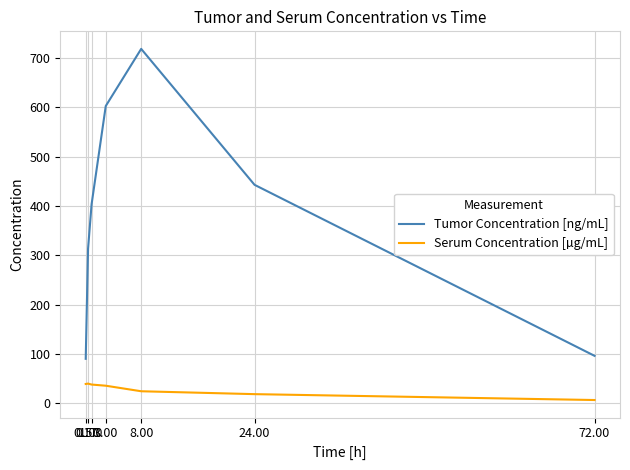

At which category does the chart reach its minimum across all series?

72.00